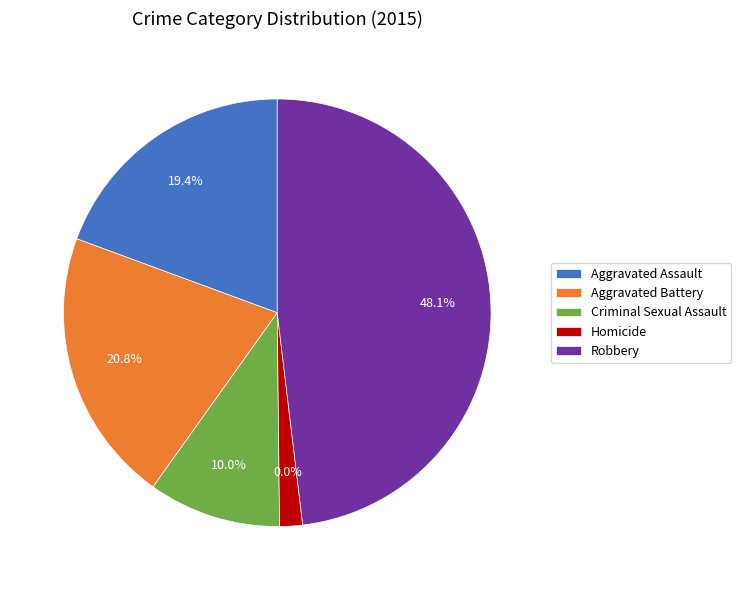

How many slices are in this pie chart?

5